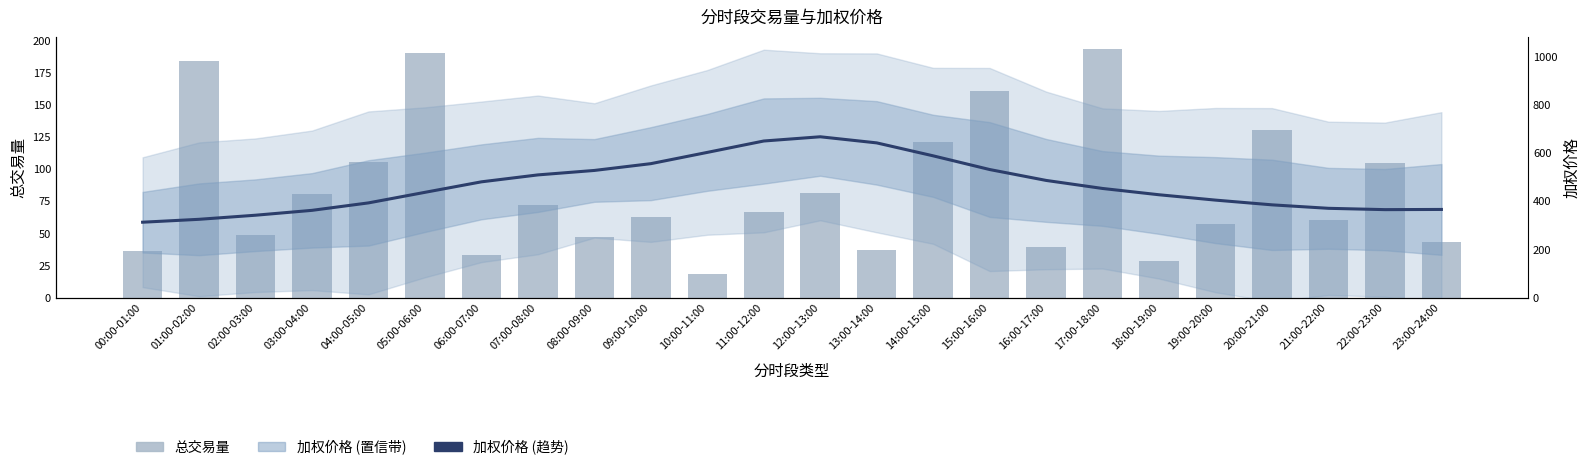

What is the difference between the maximum and second lowest values in the 加权价格 series?

342.2